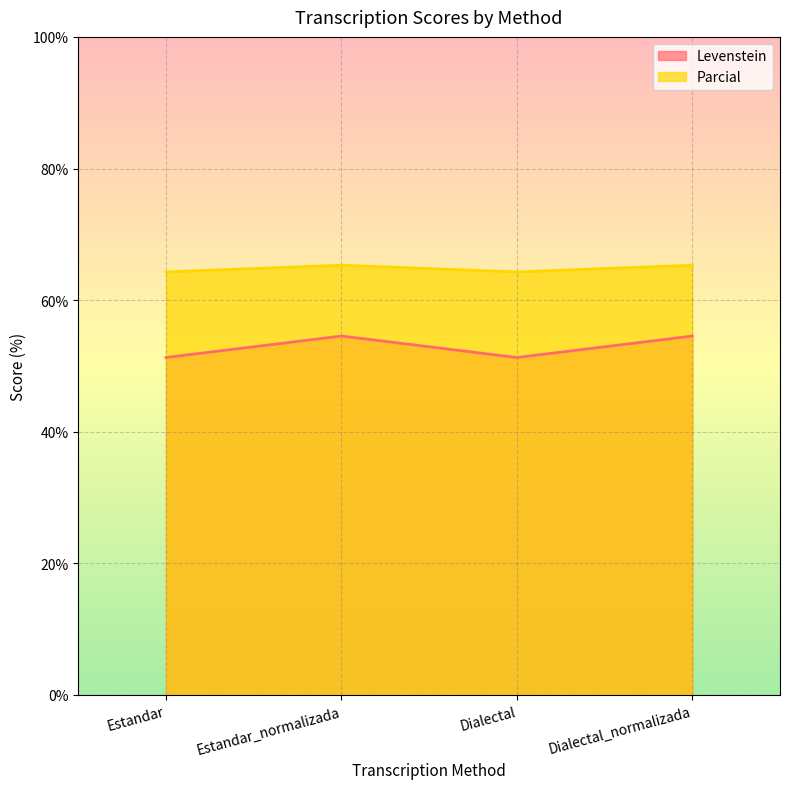

The value of Levenstein at Dialectal_normalizada is 26.4. True or false?

False